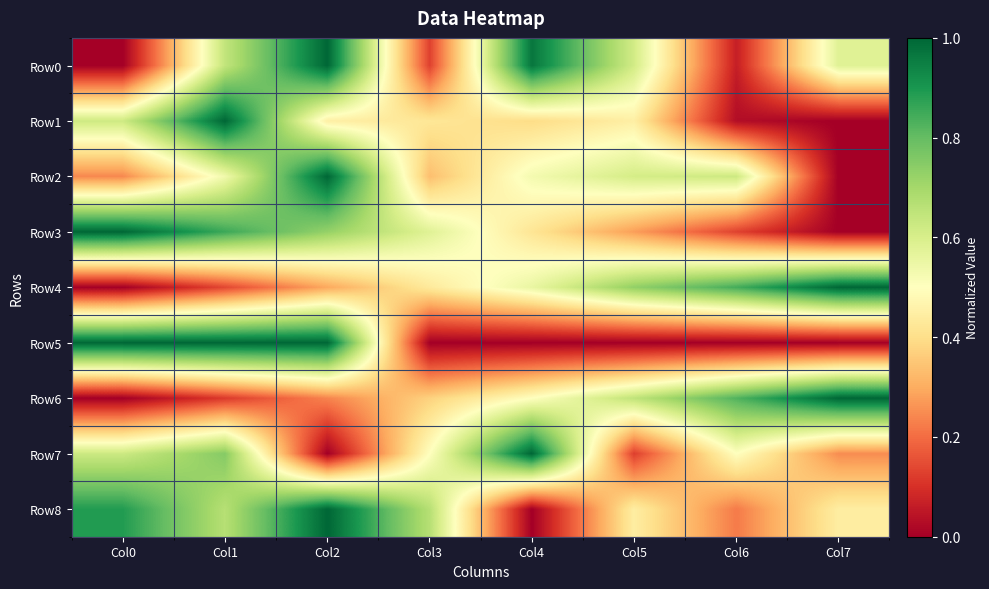

Rank the series at Col2 from highest to lowest value.

Row0, Row2, Row5, Row8, Row3, Row1, Row4, Row6, Row7